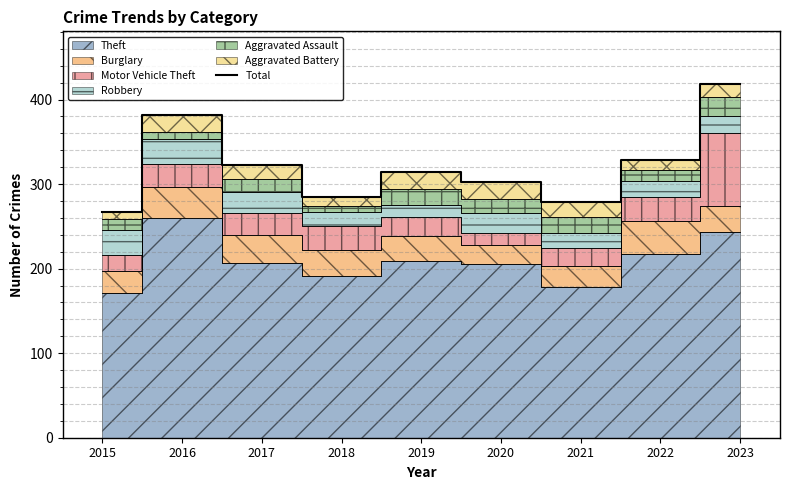

What is the sum of the values at 2020 and 2016?

685